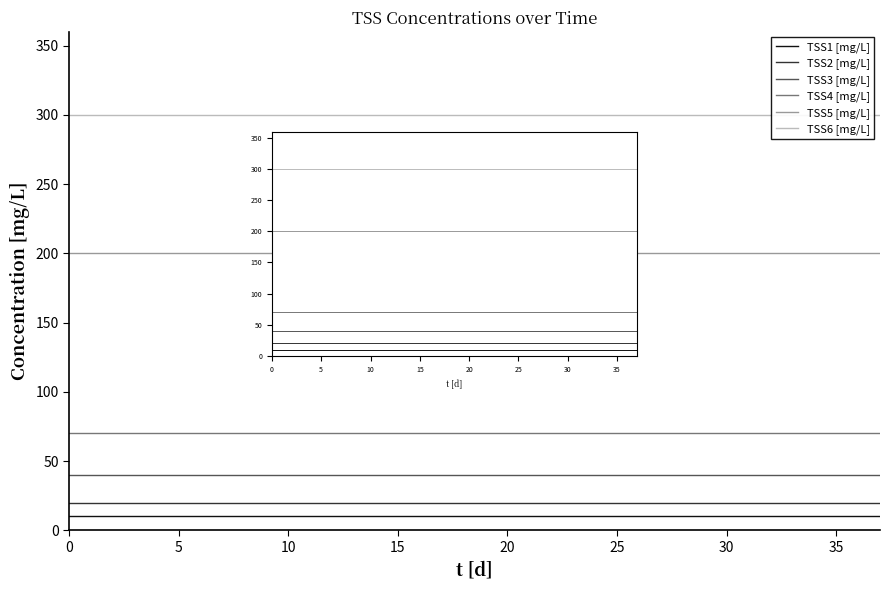

What is the value of the TSS1 [mg/L] point at the 15th from the left?

10